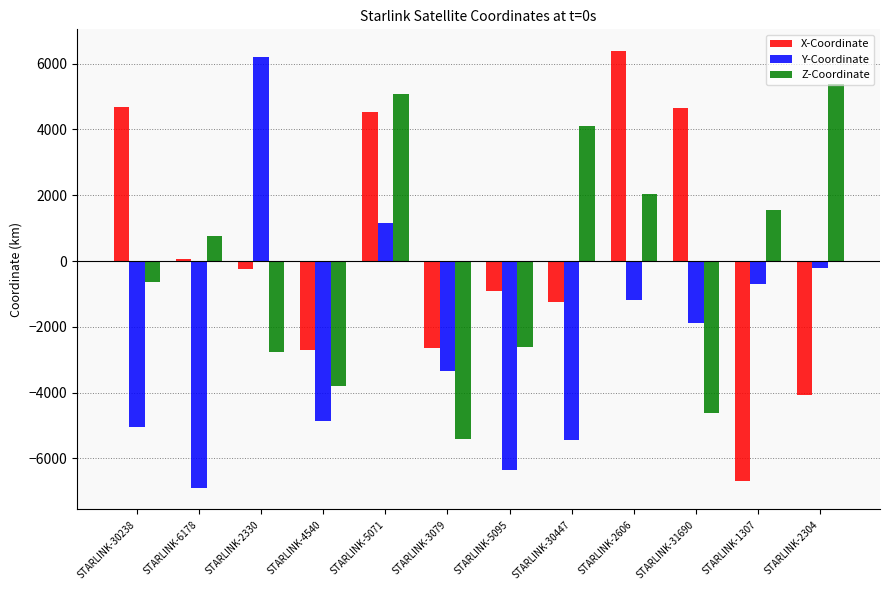

How many data points in X-Coordinate are above -244?

5